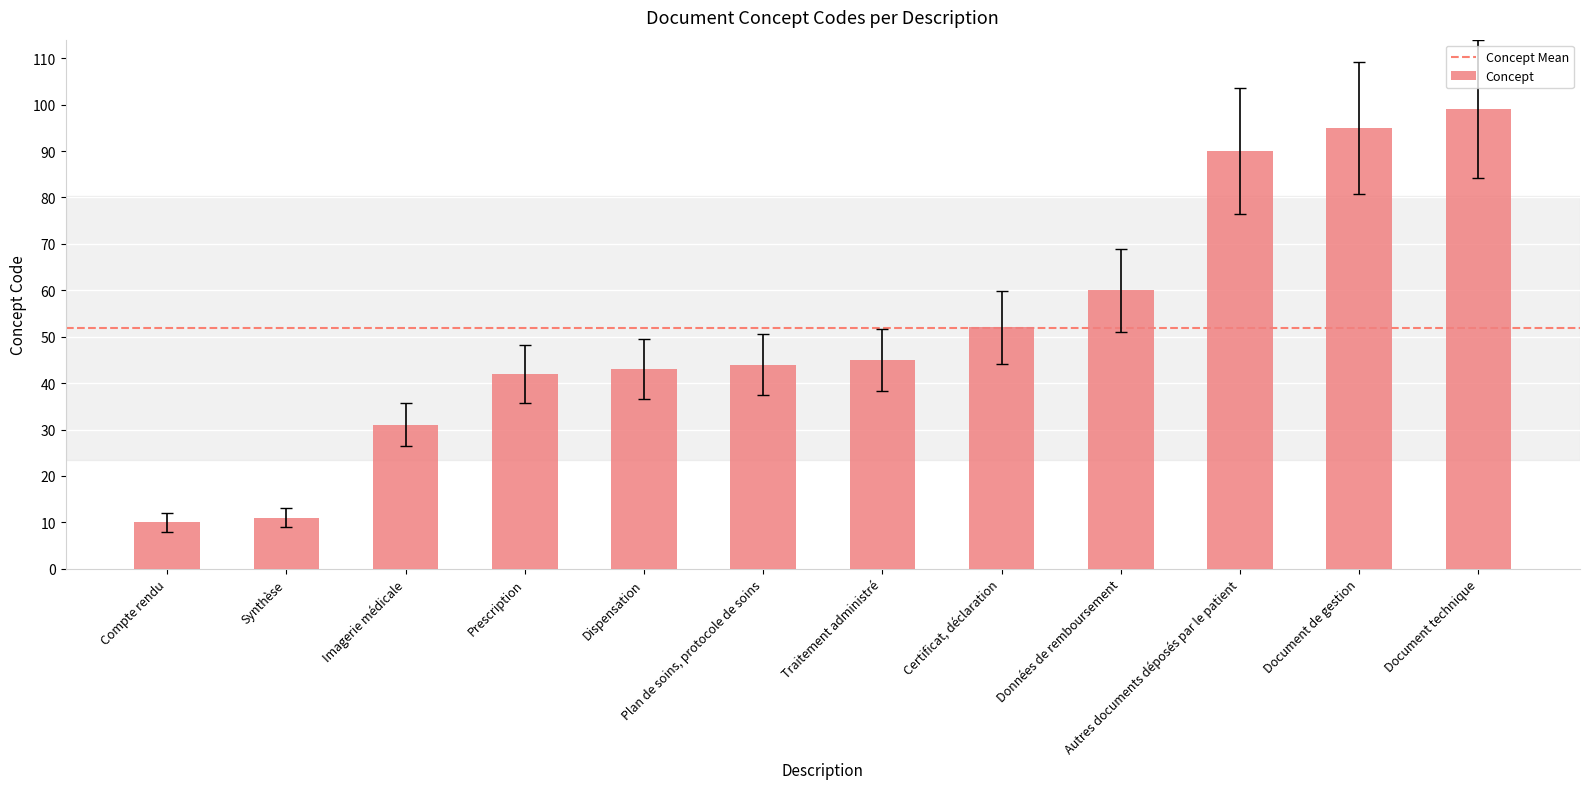

Reading left to right, transcribe all the data shown in this chart.

Compte rendu=10	Synthèse=11	Imagerie médicale=31	Prescription=42	Dispensation=43	Plan de soins, protocole de soins=44	Traitement administré=45	Certificat, déclaration=52	Données de remboursement=60	Autres documents déposés par le patient=90	Document de gestion=95	Document technique=99